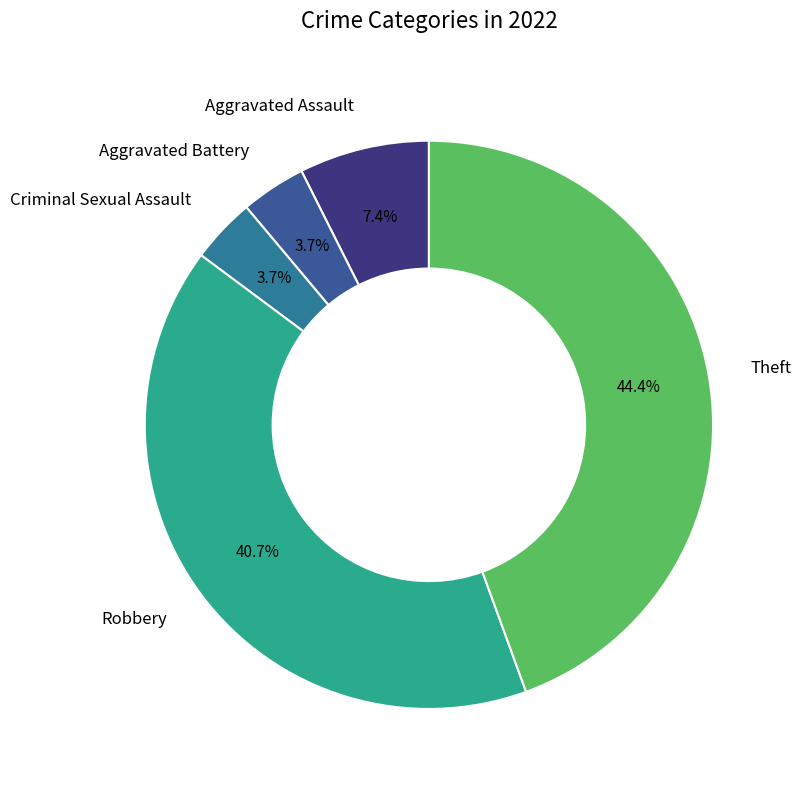

Approximately how many times larger is the value at Aggravated Assault compared to Criminal Sexual Assault?

2.0